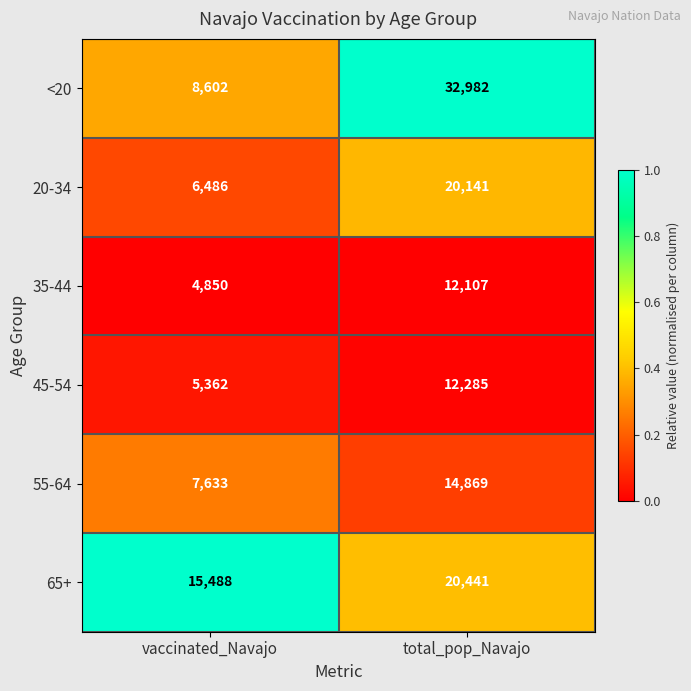

List the series in order of their peak value, lowest first.

35-44, 45-54, 55-64, 20-34, 65+, <20